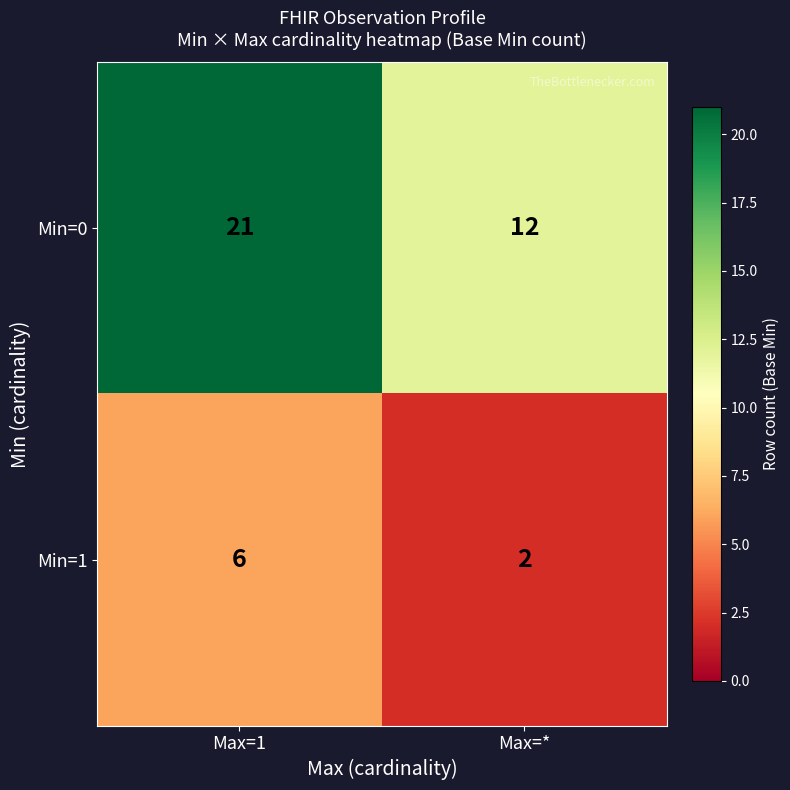

List the series in order of their overall mean, highest first.

Min=0, Min=1